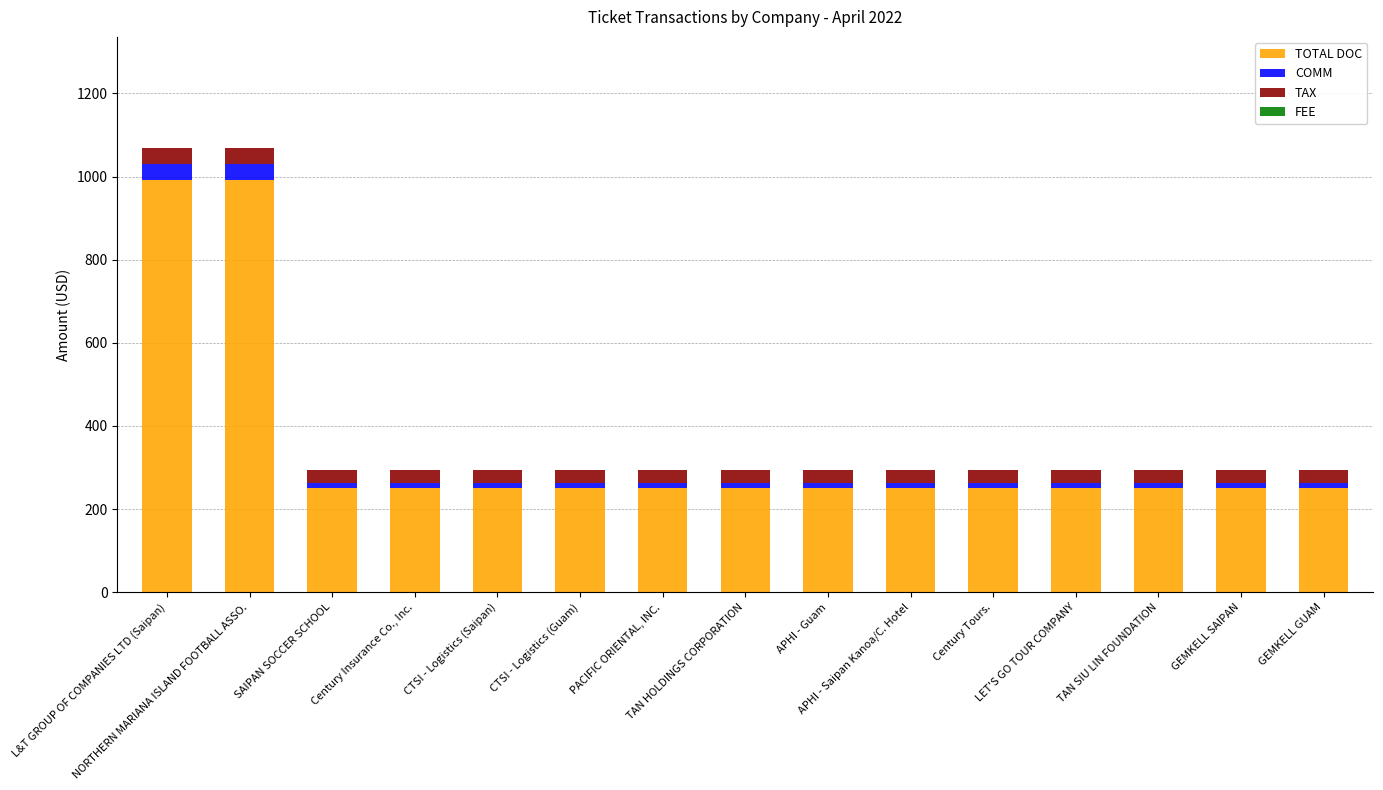

Are the bars horizontal?

No